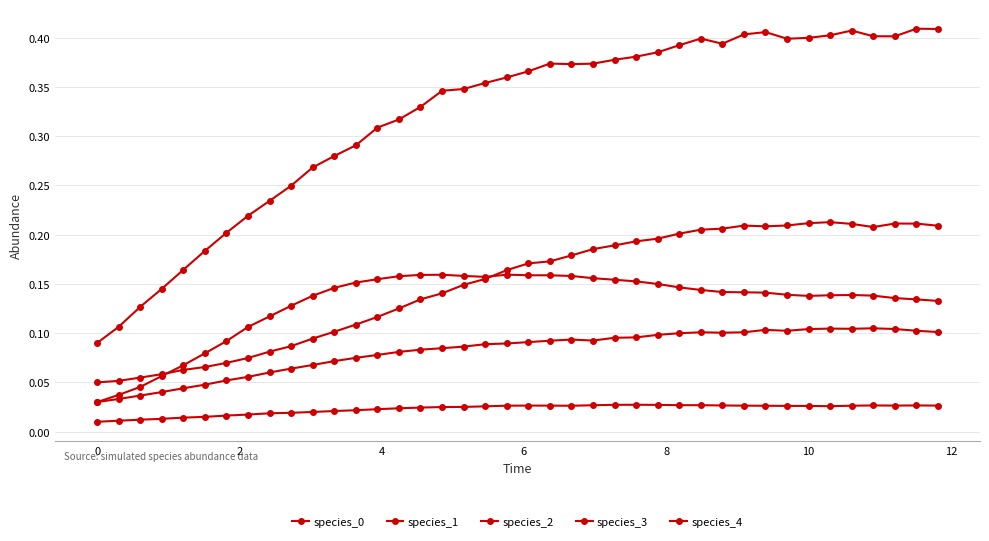

In species_4, how many points are higher than both neighbors (excluding endpoints)?

4